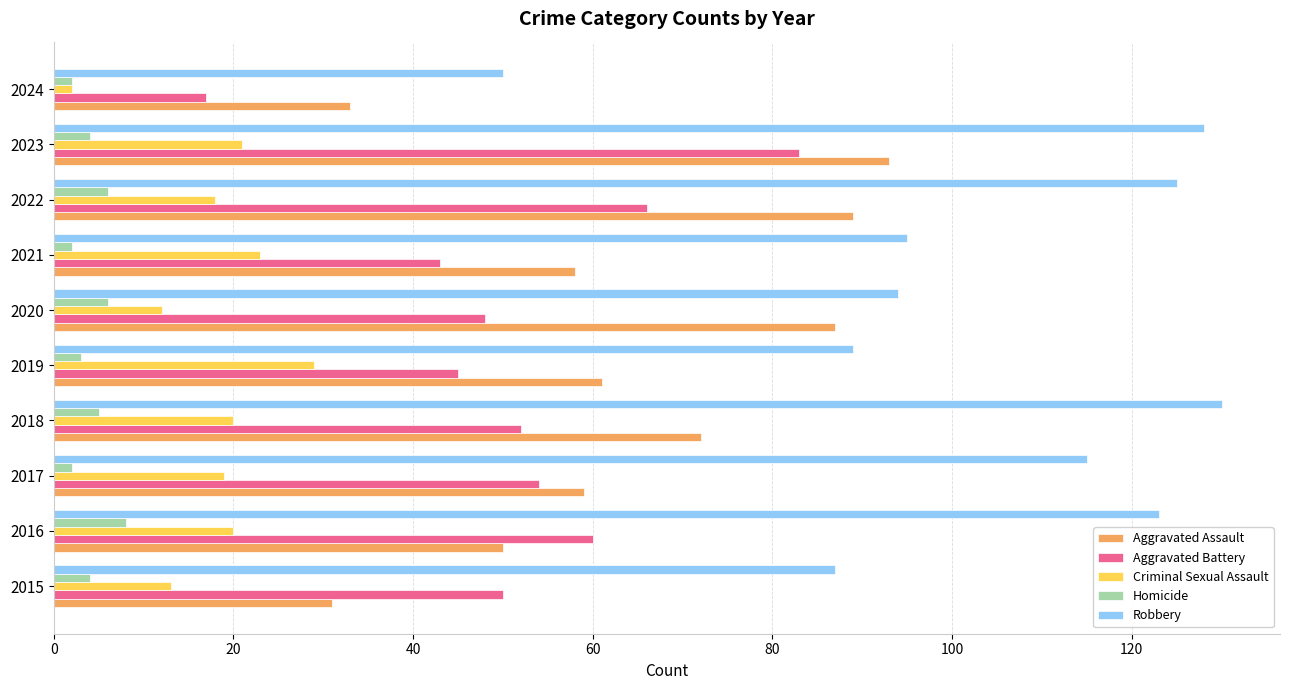

The value of Robbery at 2020 is 139. True or false?

False